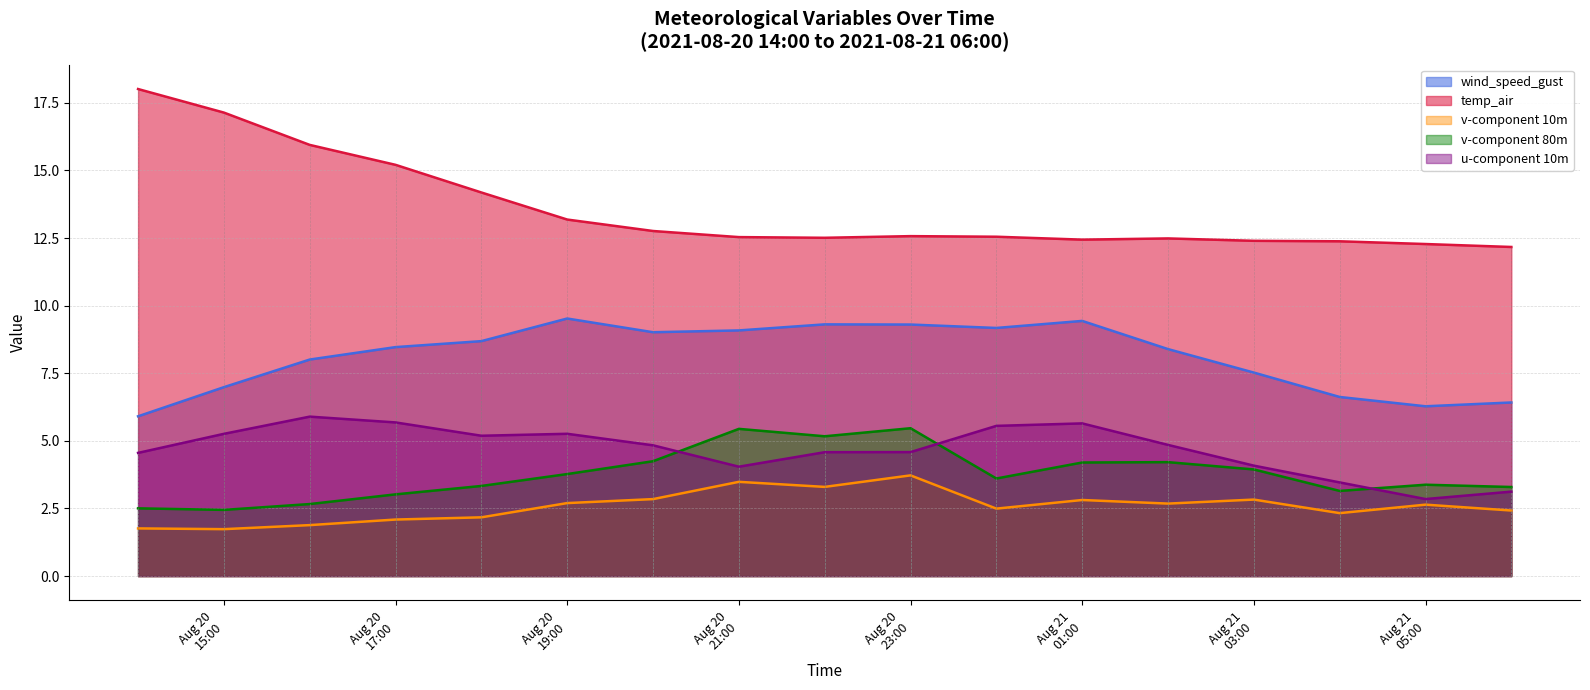

Which category has the highest value across all series?

2021-08-20 14:00